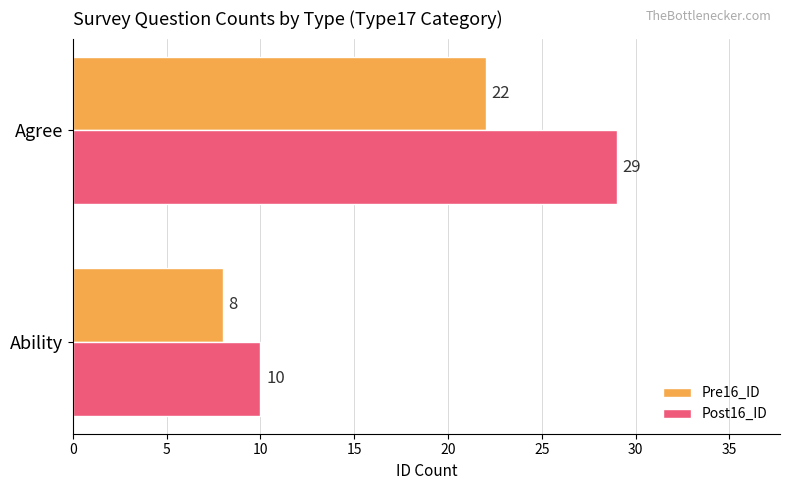

Which series has the widest spread of values?

Post16_ID